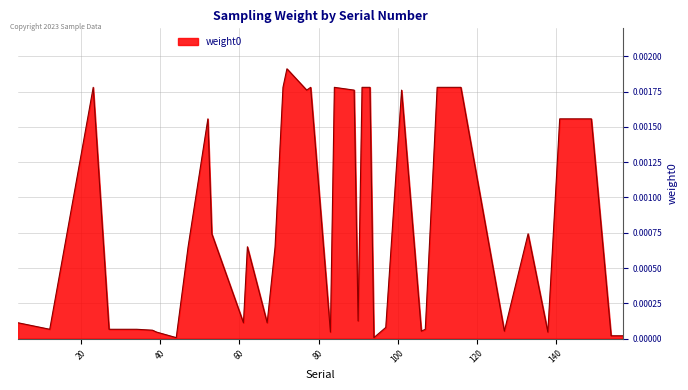

List the labels in order of value, smallest first.

44, 94, 154, 157, 39, 83, 138, 106, 127, 38, 12, 27, 34, 107, 97, 4, 61, 67, 90, 47, 62, 69, 53, 133, 52, 141, 145, 149, 77, 89, 101, 23, 71, 78, 84, 91, 93, 110, 116, 72